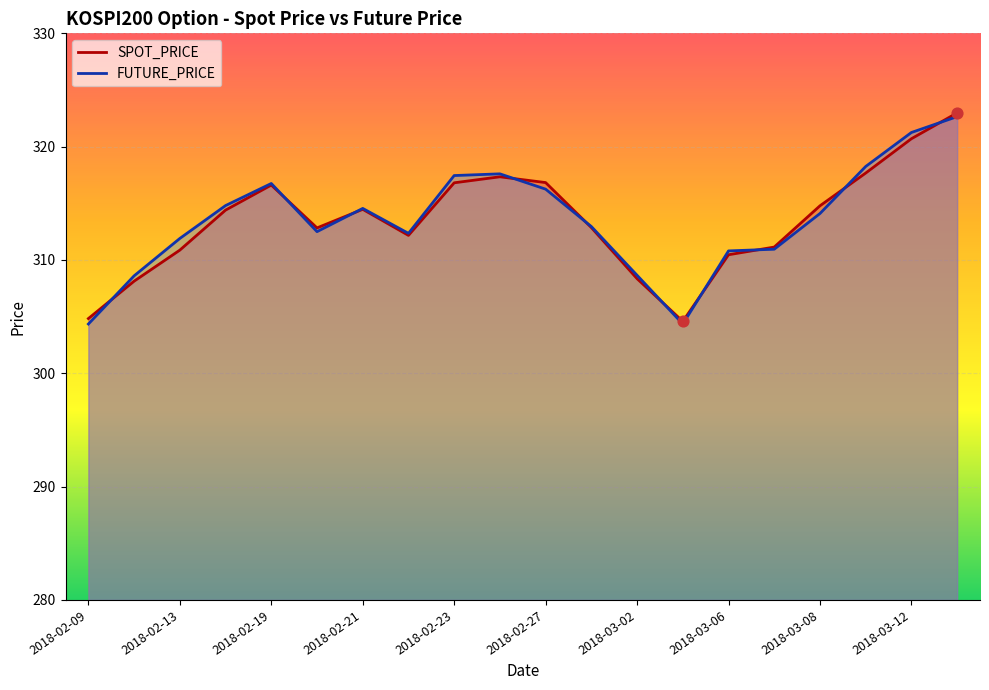

Which series contains the highest Y value?

SPOT_PRICE